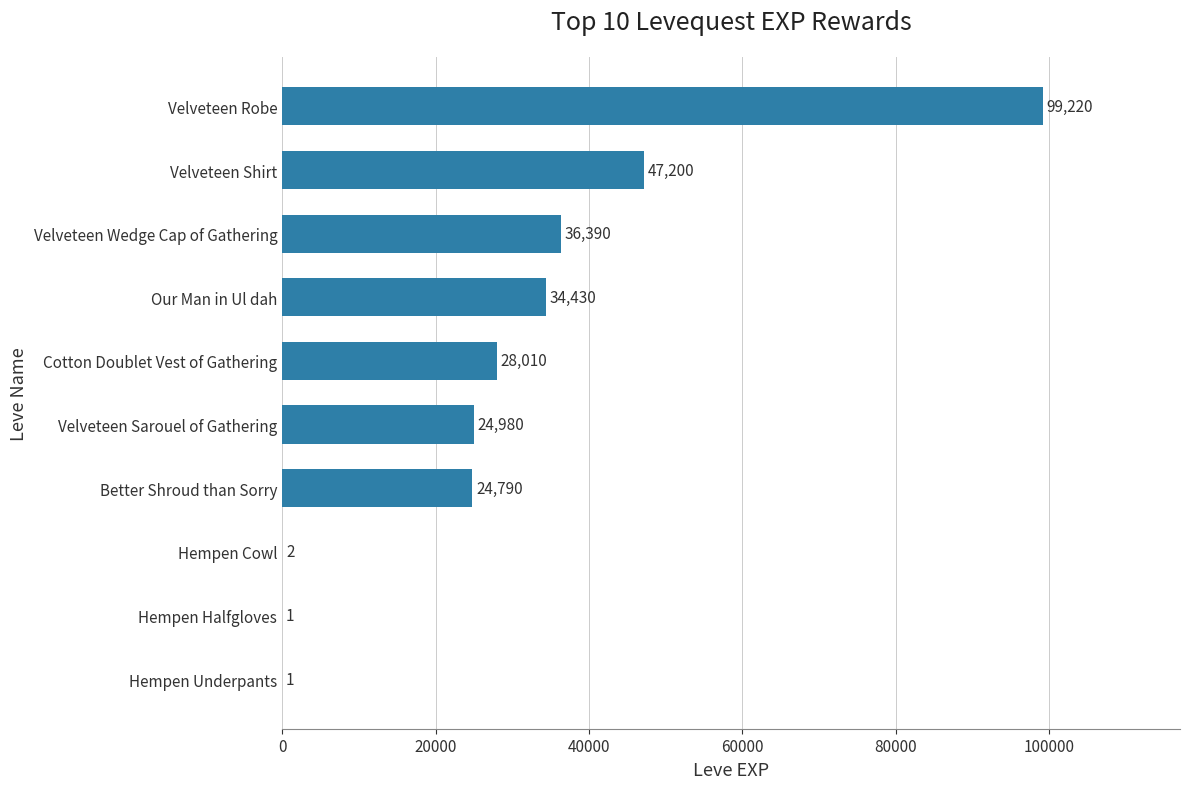

What is the greatest value displayed?

99220